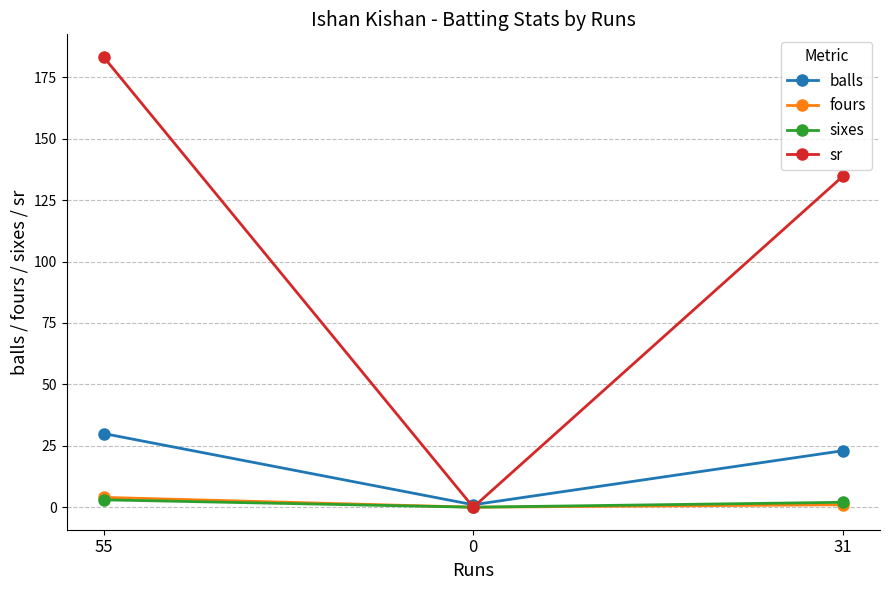

What is the sum of all sr values?

318.1